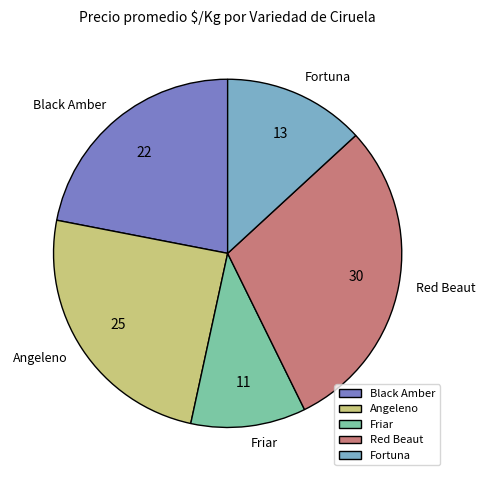

Is there any slice that represents more than half of the pie?

No